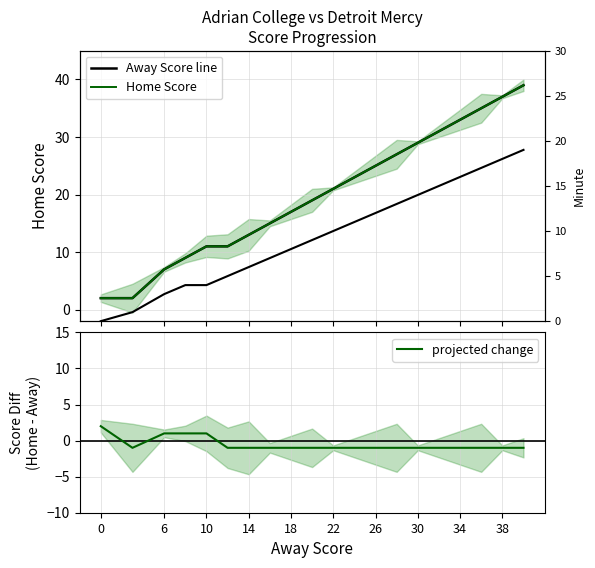

The value of projected change at 6 is 1. True or false?

True